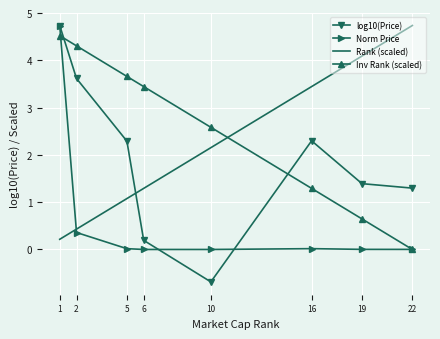

What is the highest value of the Norm Price series?

4.7